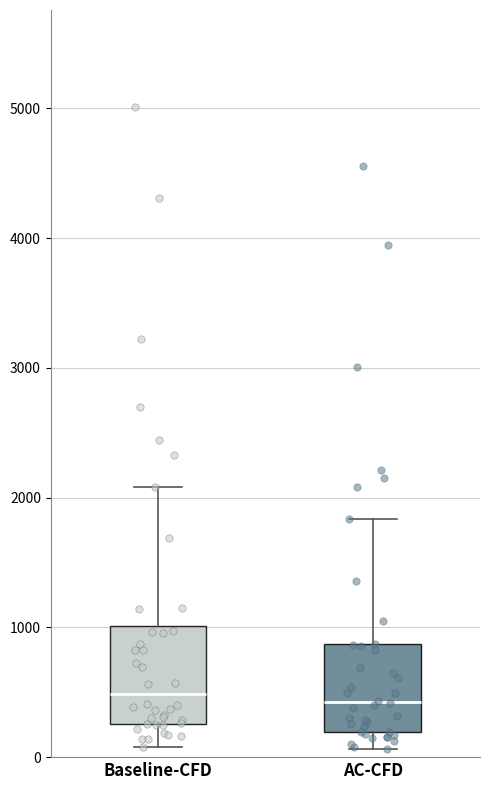

Where does the median line of the box for AC-CFD sit on the y-axis? The values are not printed on the chart, so give them approximately, as read against the axis.

400